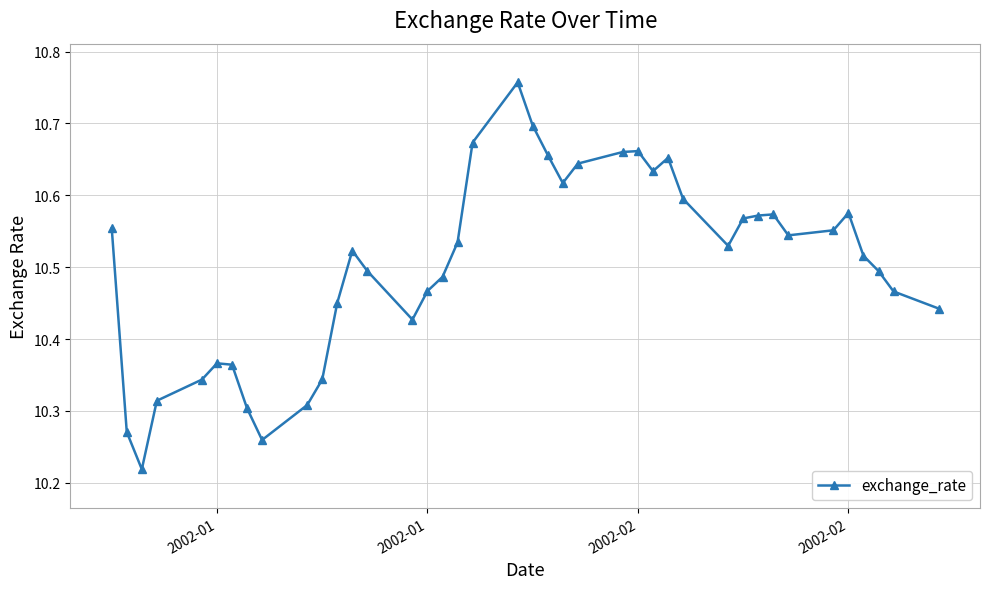

What is the sum of all values?

420.1